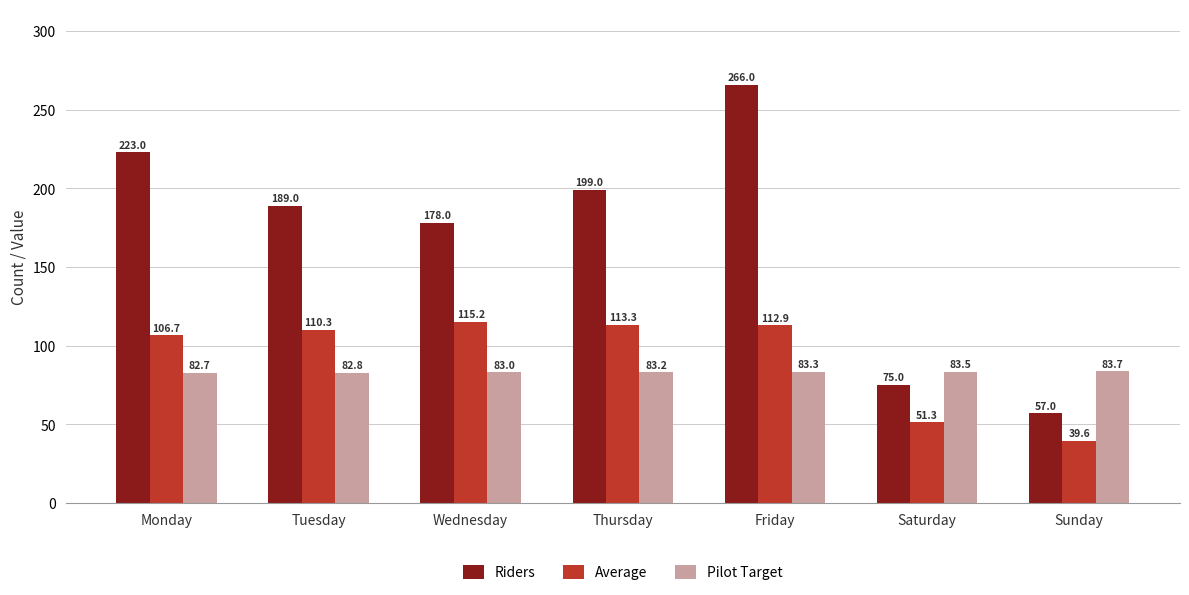

What value does the Riders series have at Wednesday?

178.0